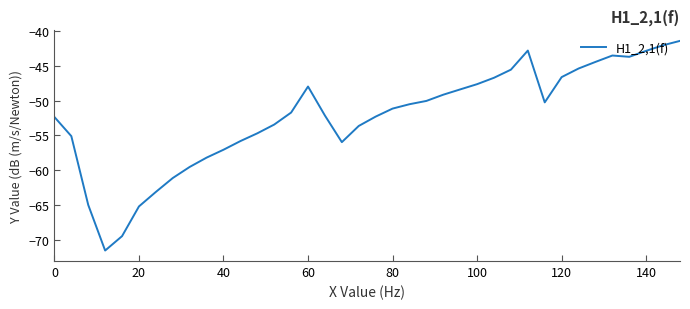

What is the difference between the maximum and minimum values?

30.2